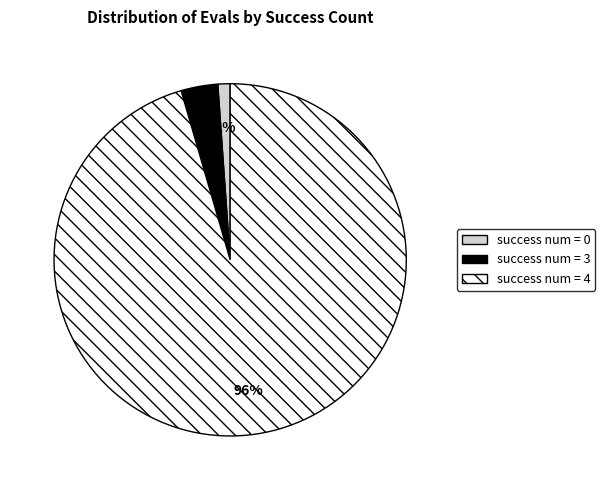

Is there a majority slice in this chart?

Yes